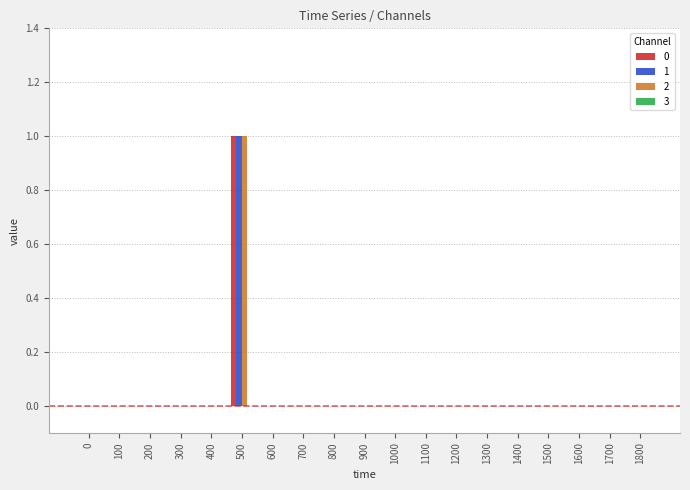

Does the chart contain stacked bars?

No